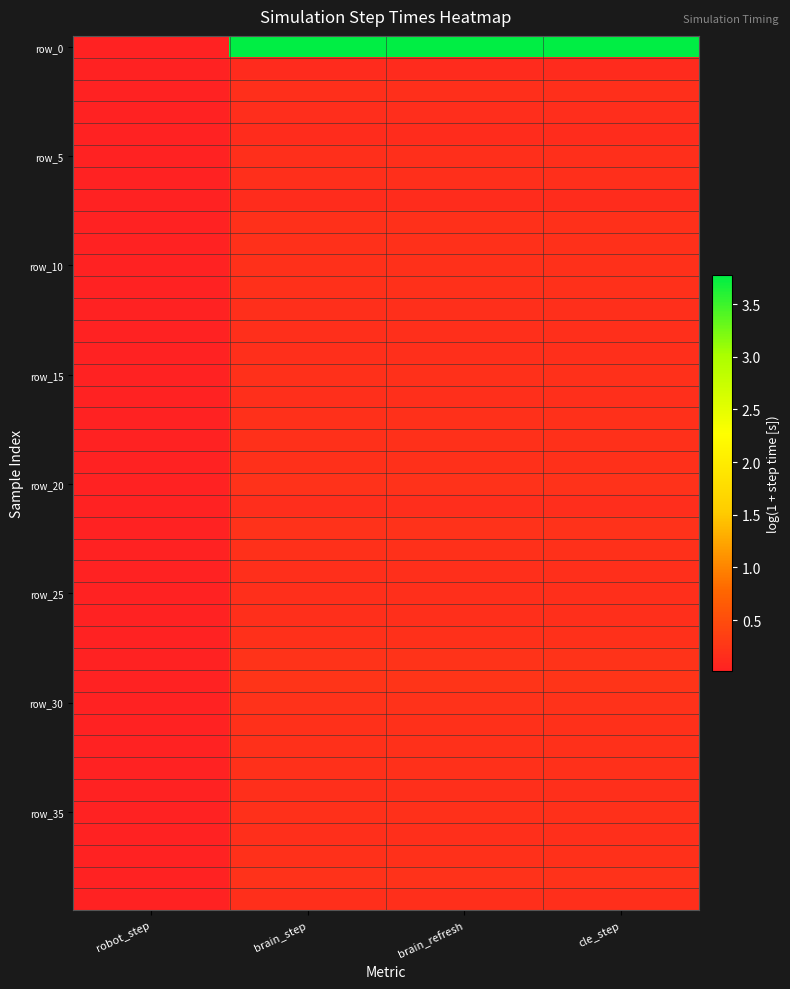

What is the greatest value displayed?

3.8